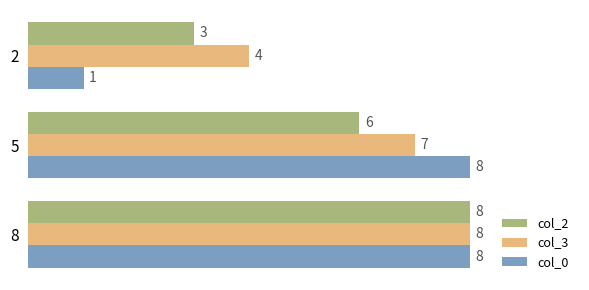

Between 2 and 5, which series saw the biggest shift?

col_0